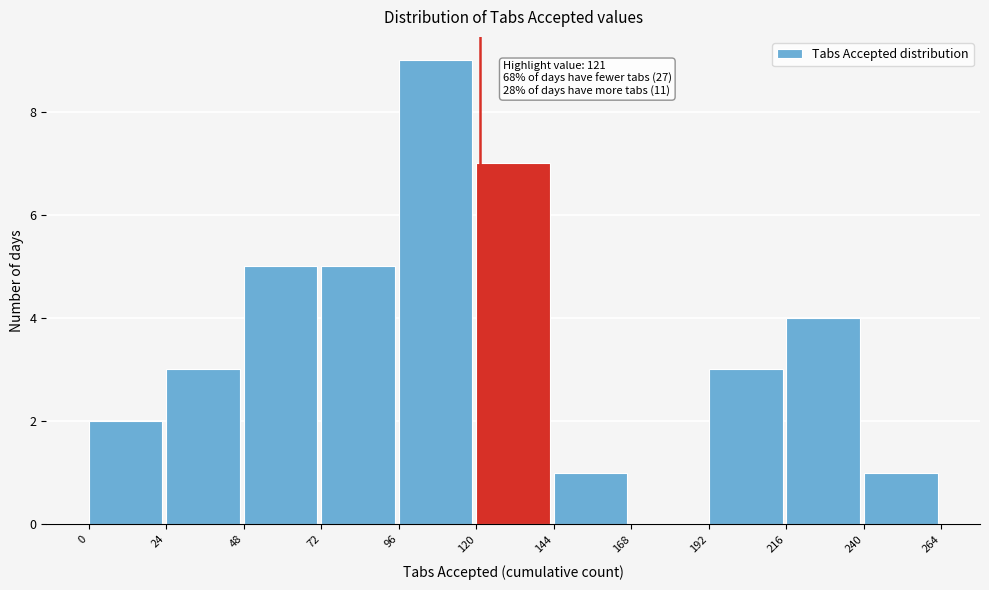

Over which range of the x-axis is the bar tallest?

96 to 120